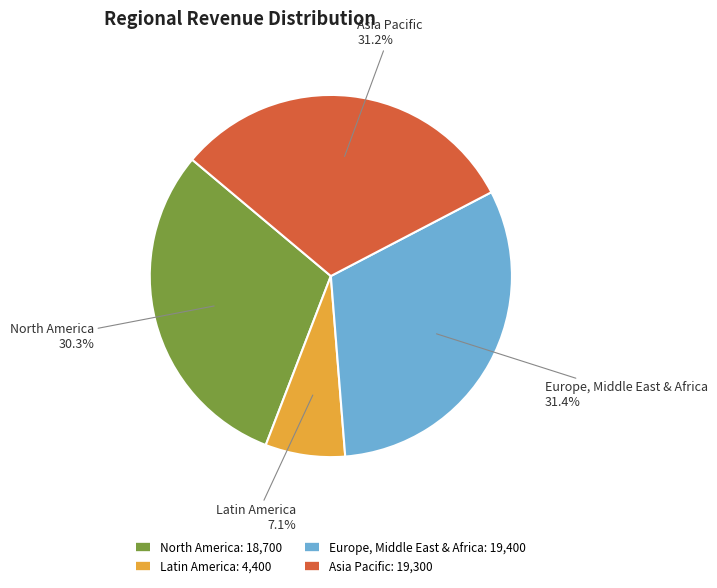

What is the ratio of the value at Asia Pacific to the value at North America?

1.0